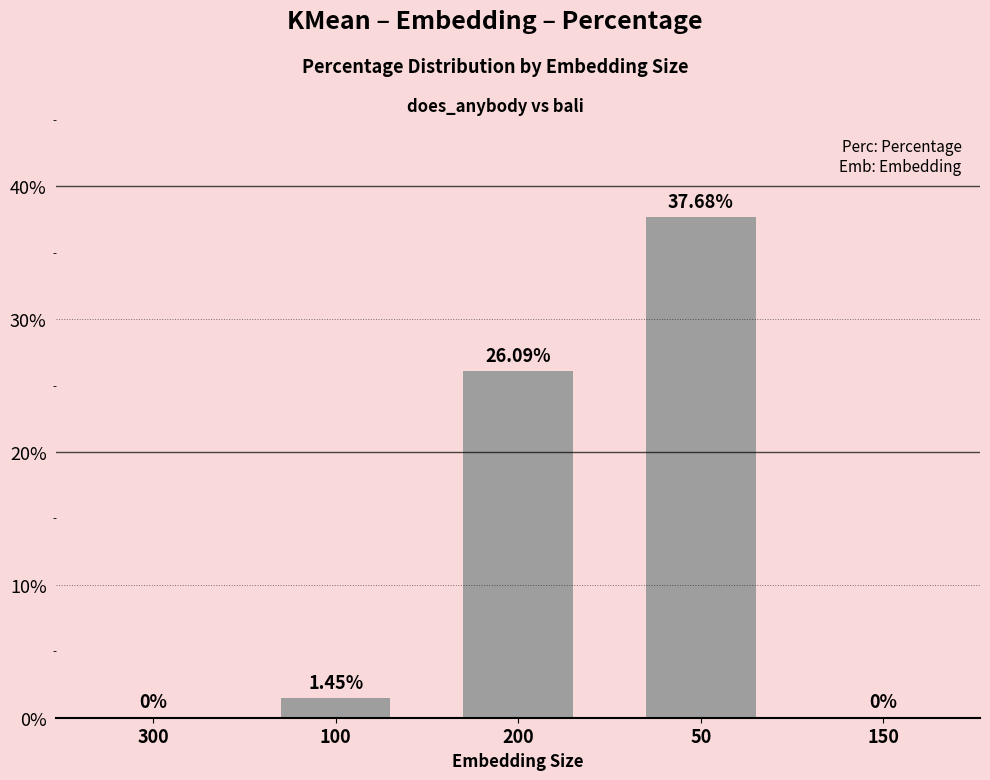

What is the sum of all values?

65.2